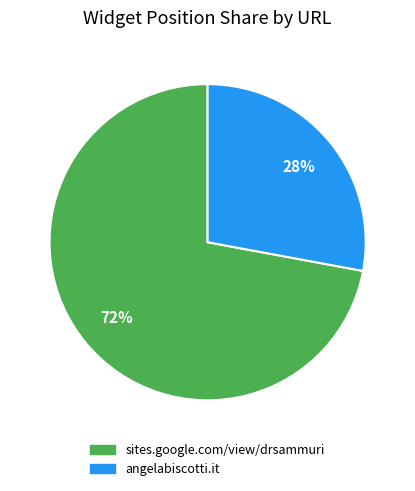

To the nearest percent, what is the difference between the largest and smallest slice percentages?

44%